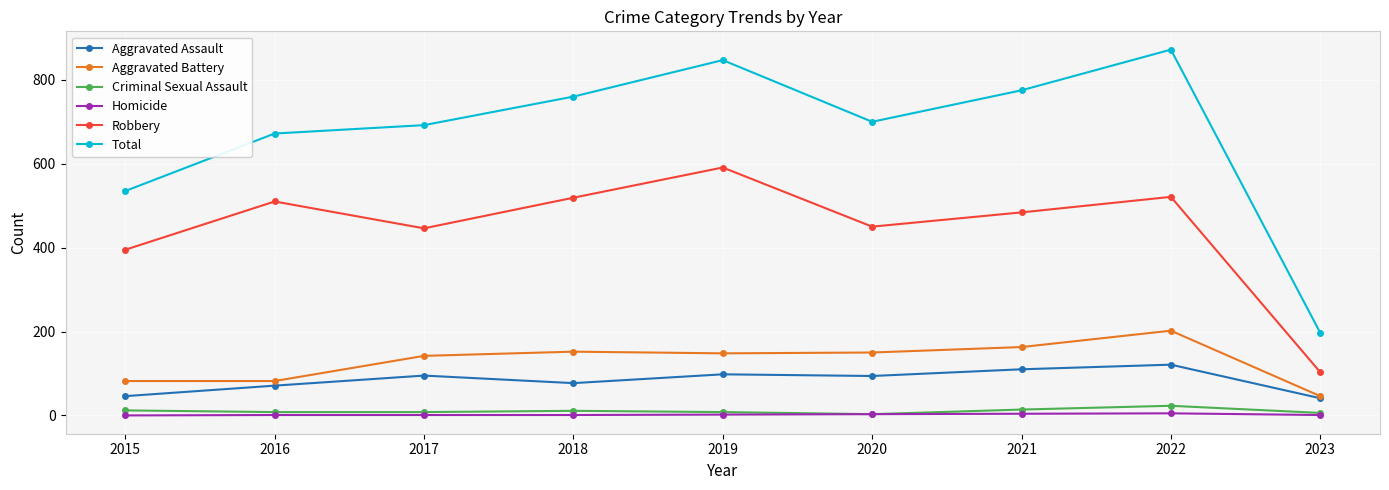

What is the difference between the highest and lowest values at 2018?

759